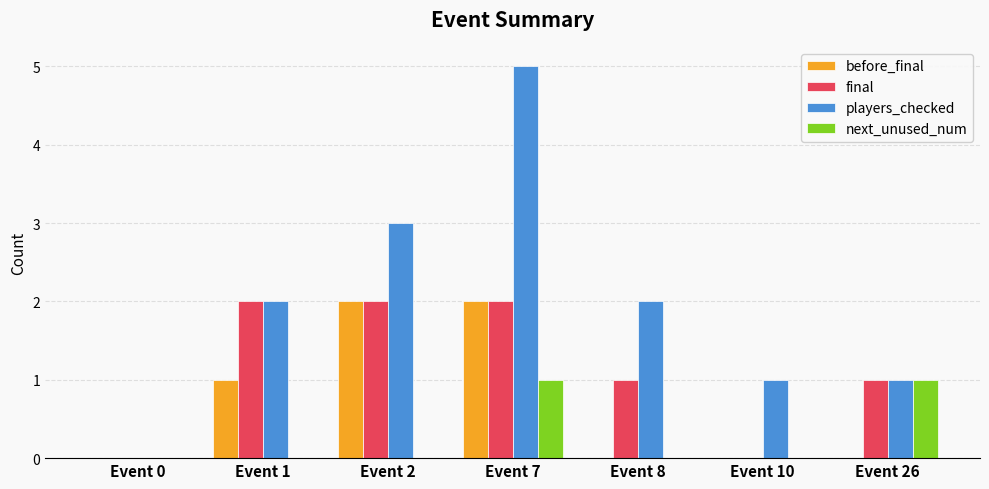

Which category has the highest value across all series?

Event 7